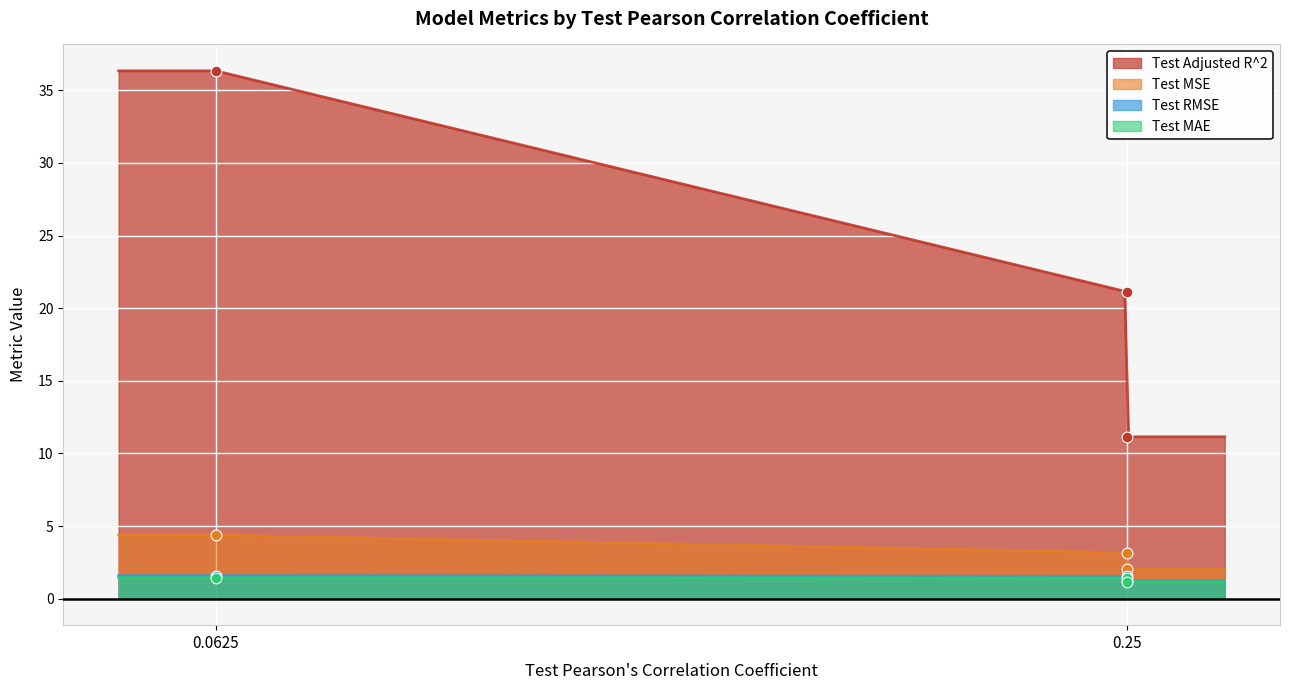

What are all the series names shown in the legend?

Test Adjusted R^2, Test MSE, Test RMSE, Test MAE